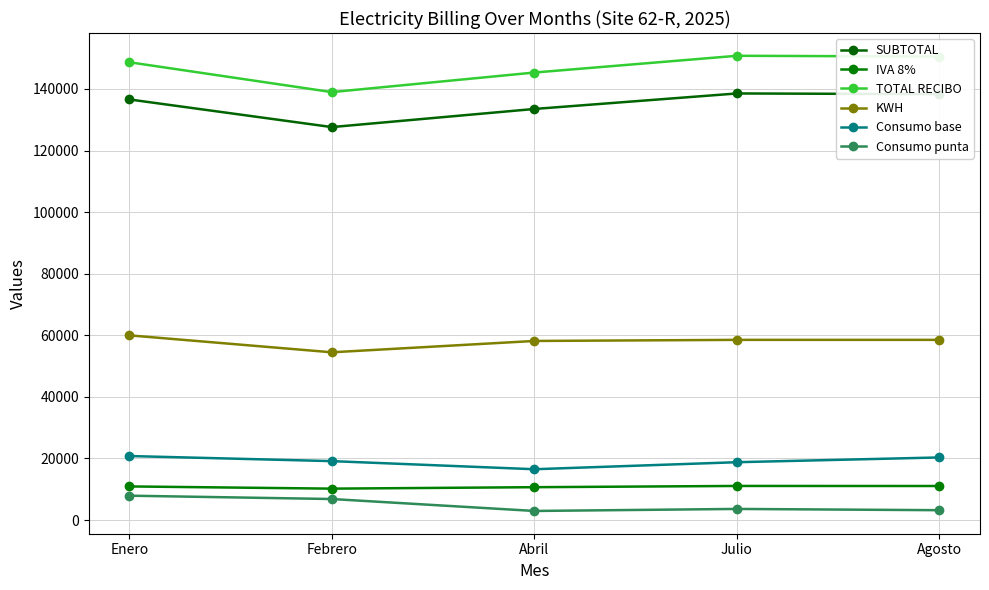

Which series changed the most between Enero and Julio?

Consumo punta